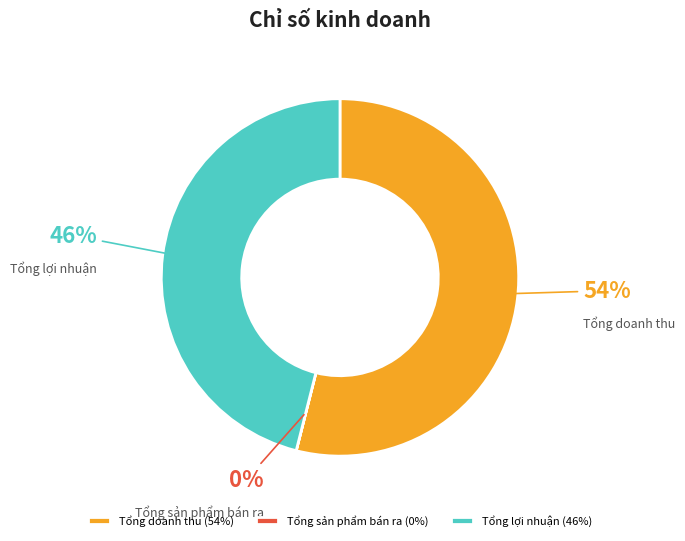

To the nearest percent, what is the difference between the largest and smallest slice percentages?

54%